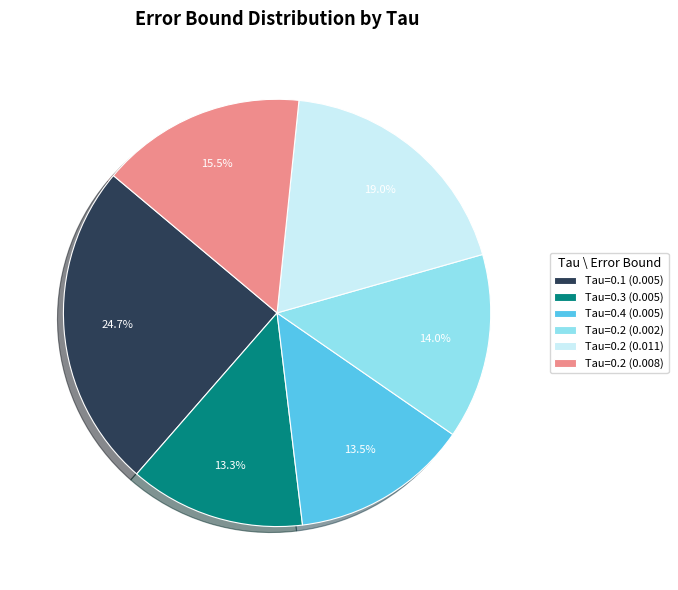

The Tau=0.3 (0.005) slice represents 13% of the pie. True or false?

True